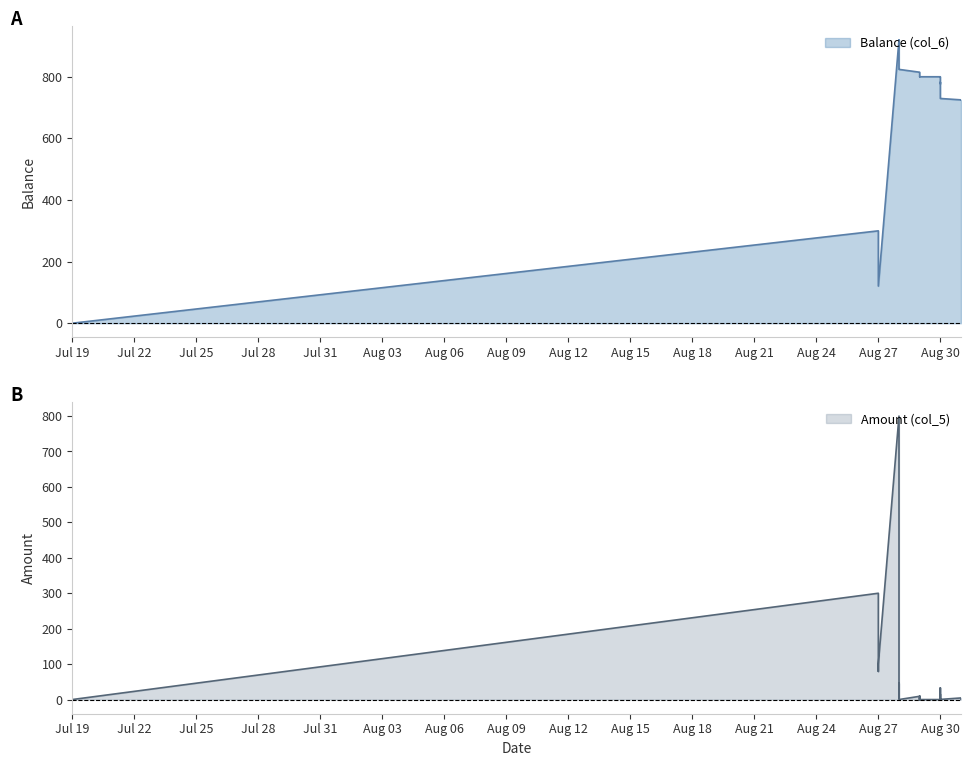

Reading left to right, what are all the values shown in this chart?

Balance (col_6): 0.0	300.0	220.6	120.6	920.6	916.6	912.6	866.4	829.3	824.3	824.3	815.1	813.6	813.6	810.4	810.4	800.4	800.4	800.3	800.4	800.3	797.3	778.1	782.3	773.3	773.3	763.3	730.3	730.2	729.8	725.3	725.3	725.2
Amount (col_5): 0.0	300.0	79.4	100.0	800.0	4.0	4.0	46.2	37.1	5.0	0.0	9.2	1.5	0.0	3.2	0.0	10.0	0.0	0.0	0.0	0.0	3.0	4.2	15.0	4.8	0.0	10.0	33.0	0.1	0.4	4.5	0.1	0.0